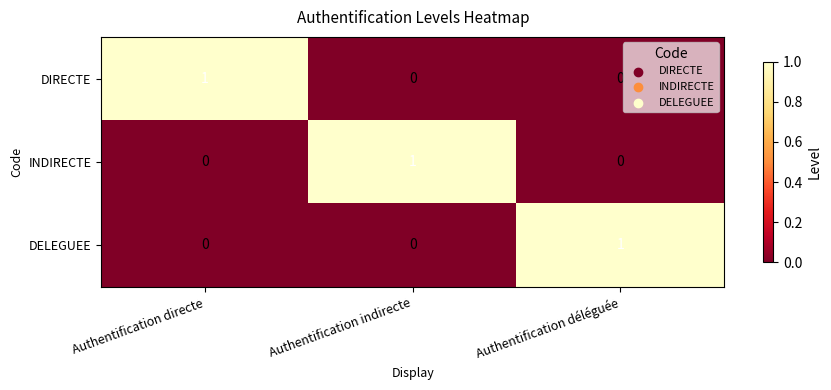

The DIRECTE series shows -1 at Authentification indirecte. True or false?

False